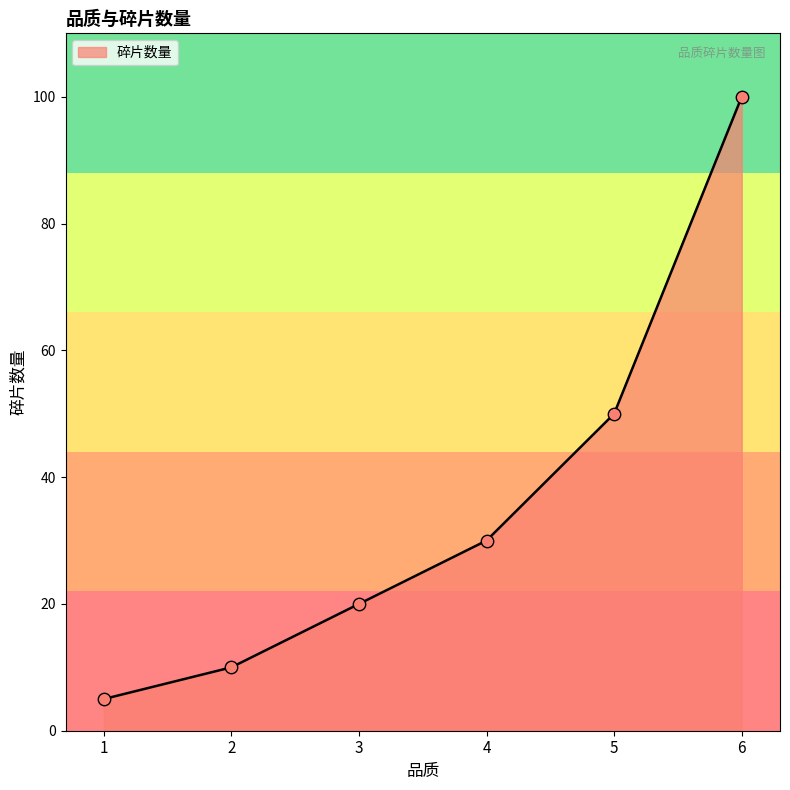

What is the ratio of the value at 4 to the value at 2?

3.0